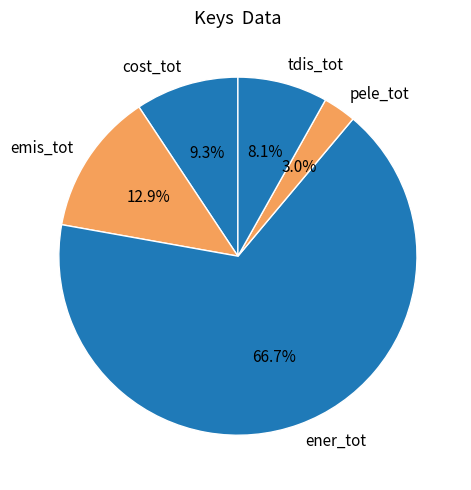

How many slices are in this pie chart?

5